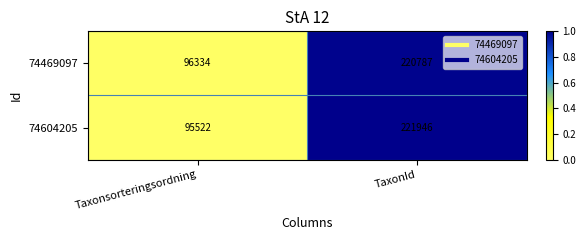

What is the difference between the maximum and minimum values in the 74469097 series?

124453